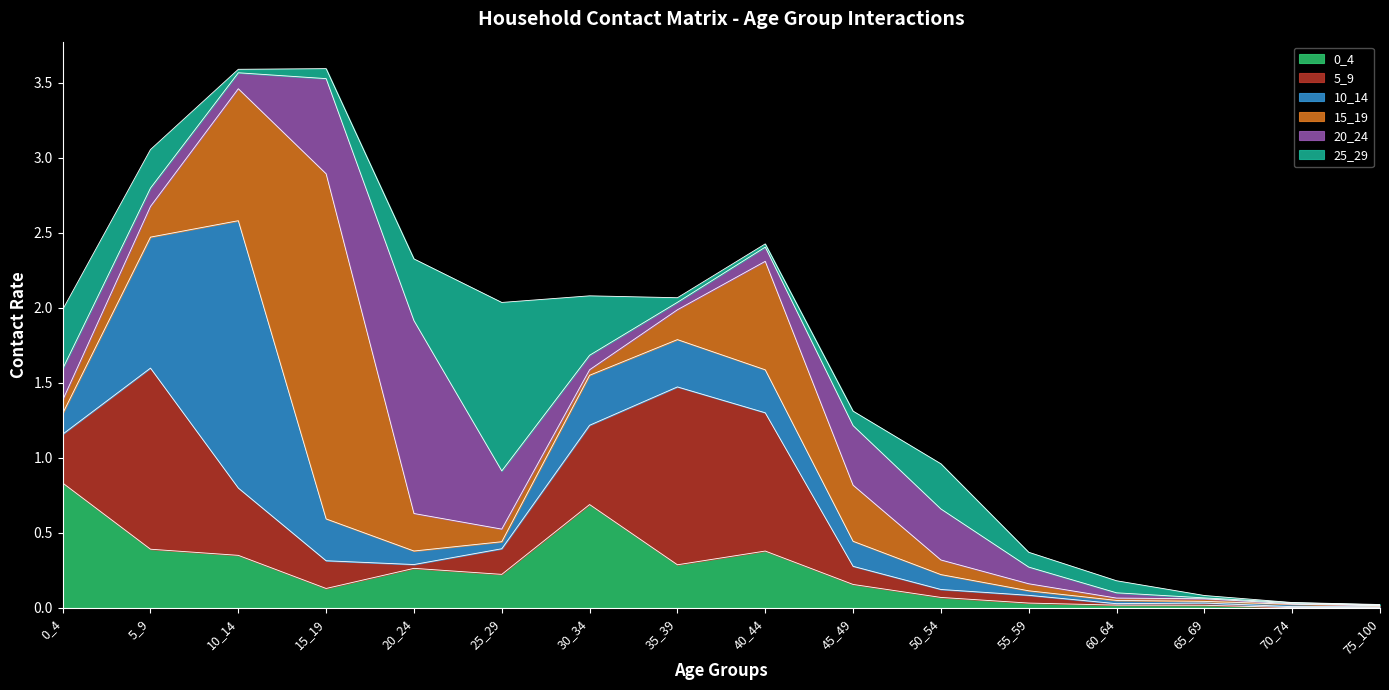

At 70_74, list the series in order from smallest to largest.

25_29, 0_4, 15_19, 20_24, 5_9, 10_14